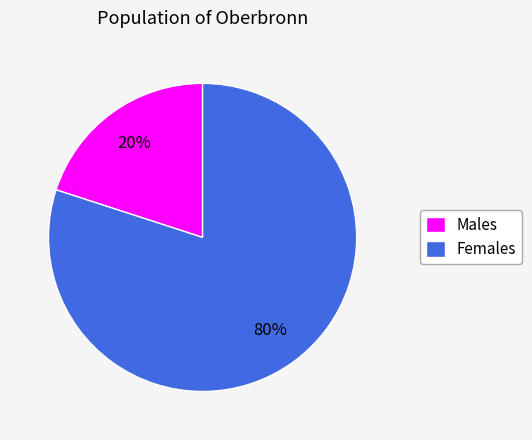

Rank the categories by value from lowest to highest.

Males, Females